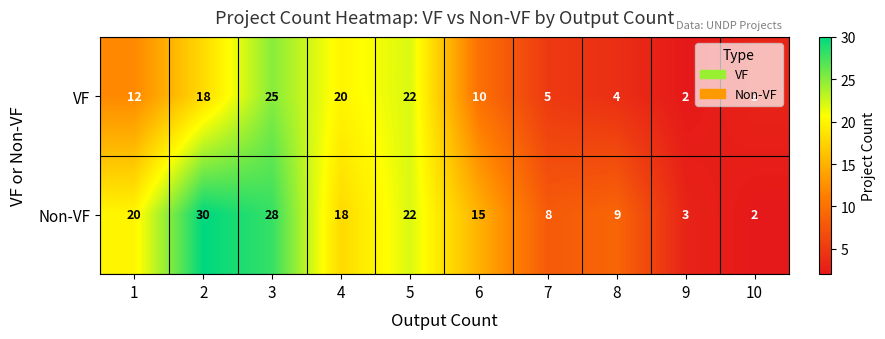

List the series in order of their overall mean, highest first.

Non-VF, VF